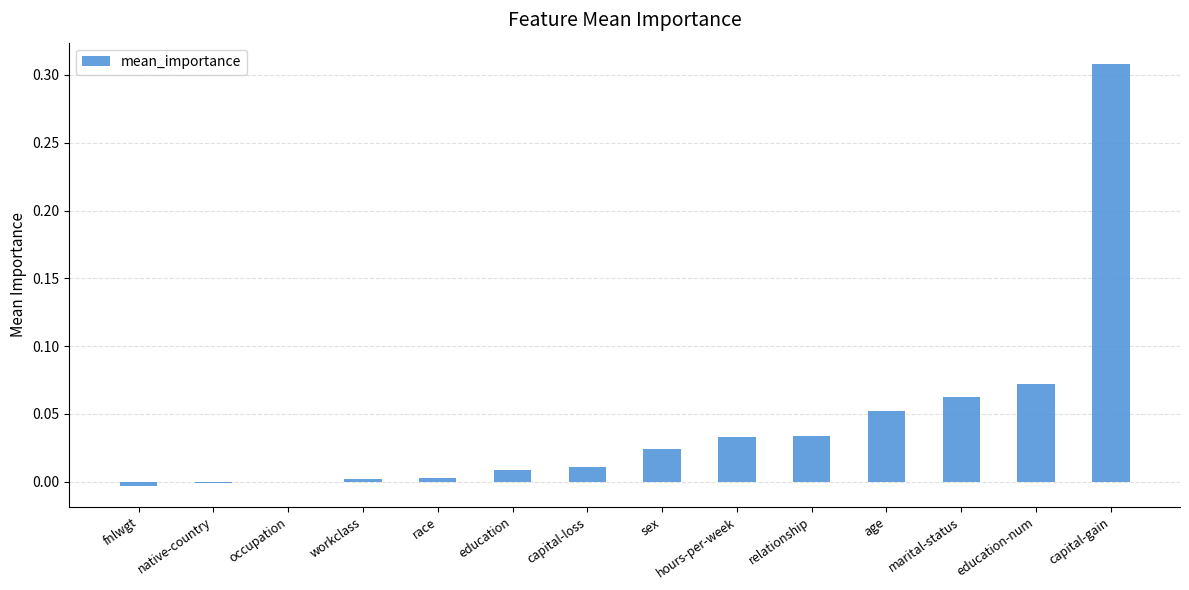

Which category has the highest value across all series?

capital-gain